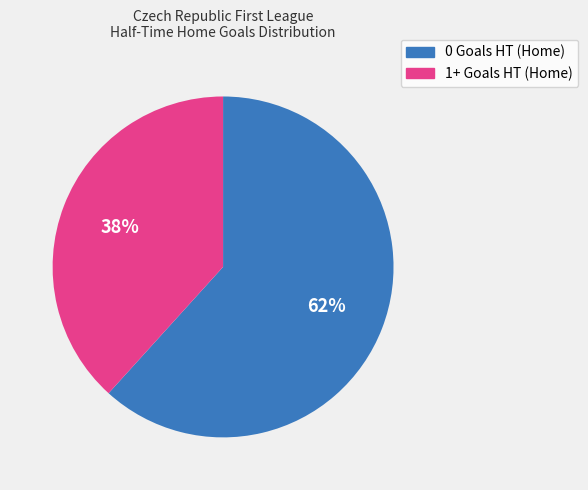

What is the smallest slice in the pie chart?

1+ Goals HT (Home)